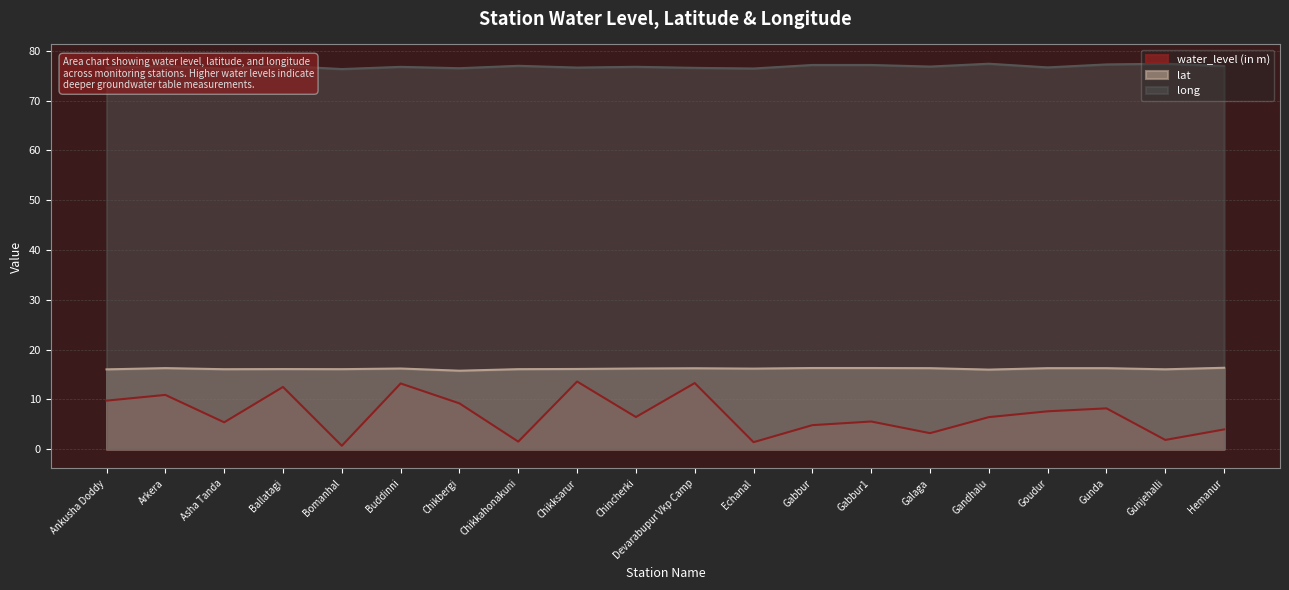

At which category is the sum across all series the highest?

Chikksarur